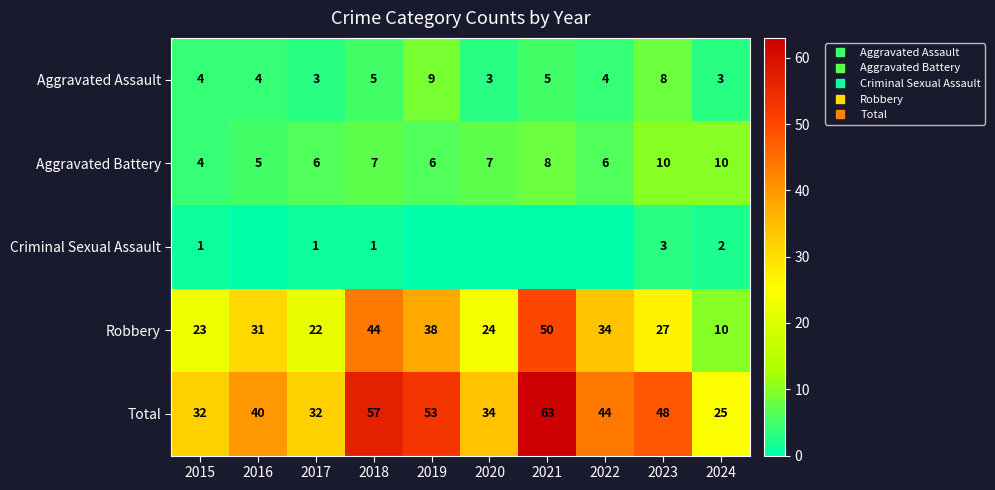

What is the difference between the second highest and second lowest values in the Robbery series?

22